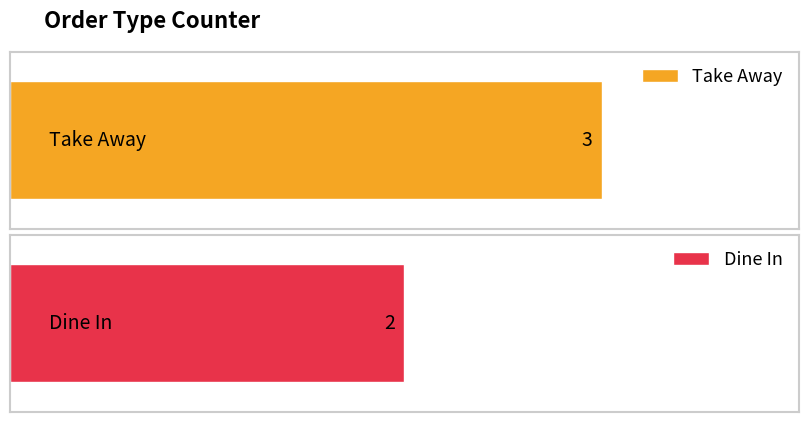

Is it true that the value at Dine In is 3?

False